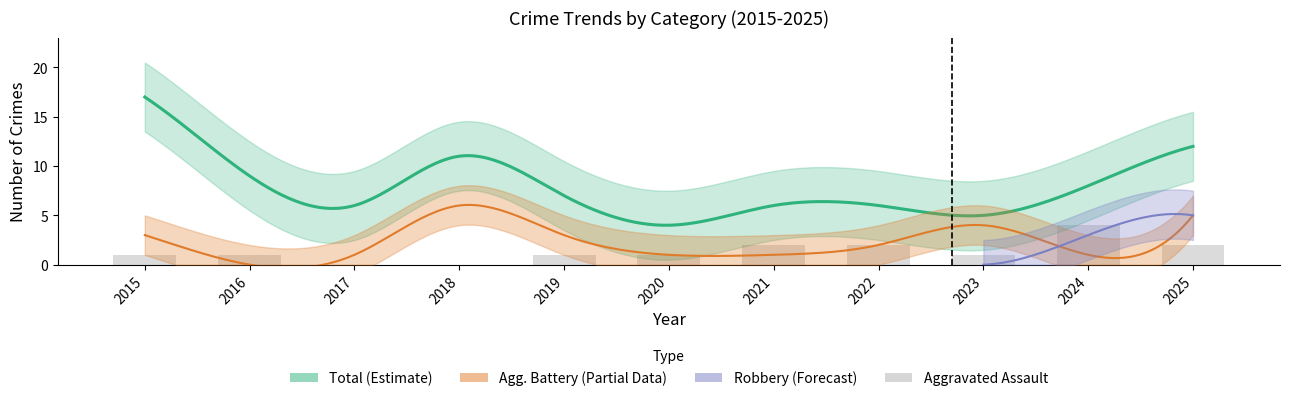

True or false: Aggravated Battery has a value of 1 at 2020.

True